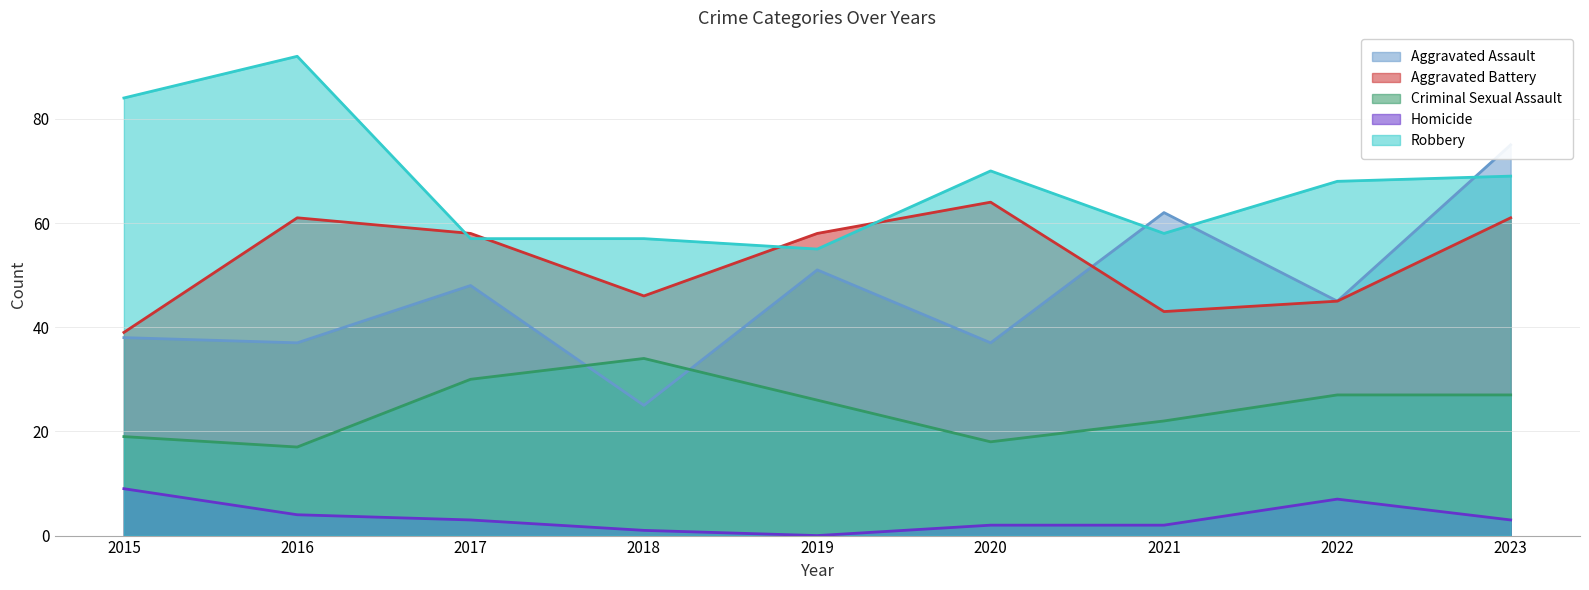

Which has a higher value, 2019 or 2018?

2019